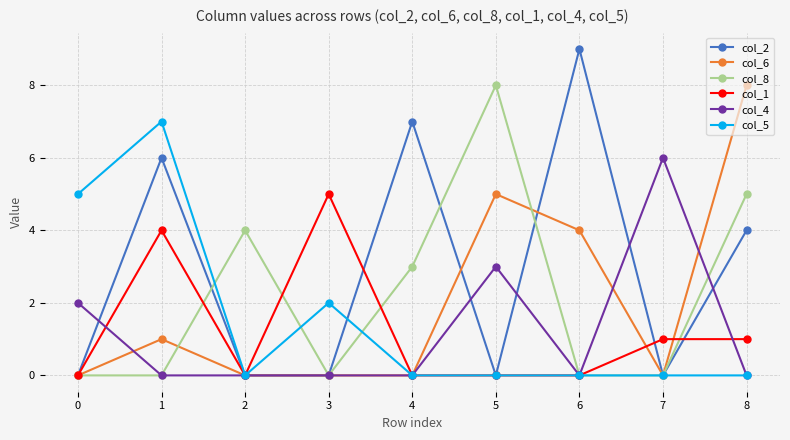

Where is col_2 nearest to the value 4?

8